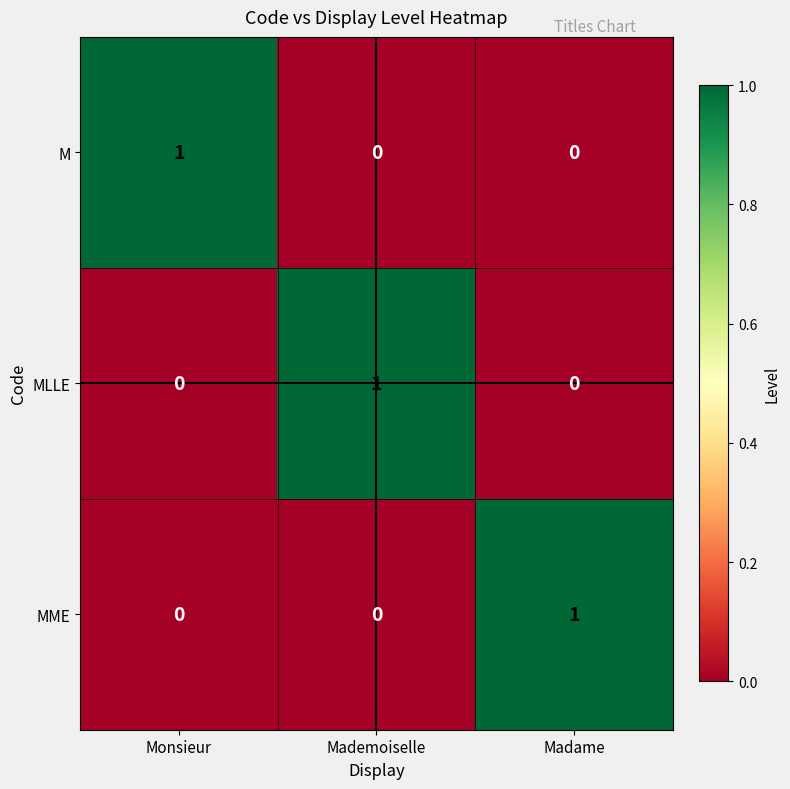

Which category has the highest value in the MME series?

Madame